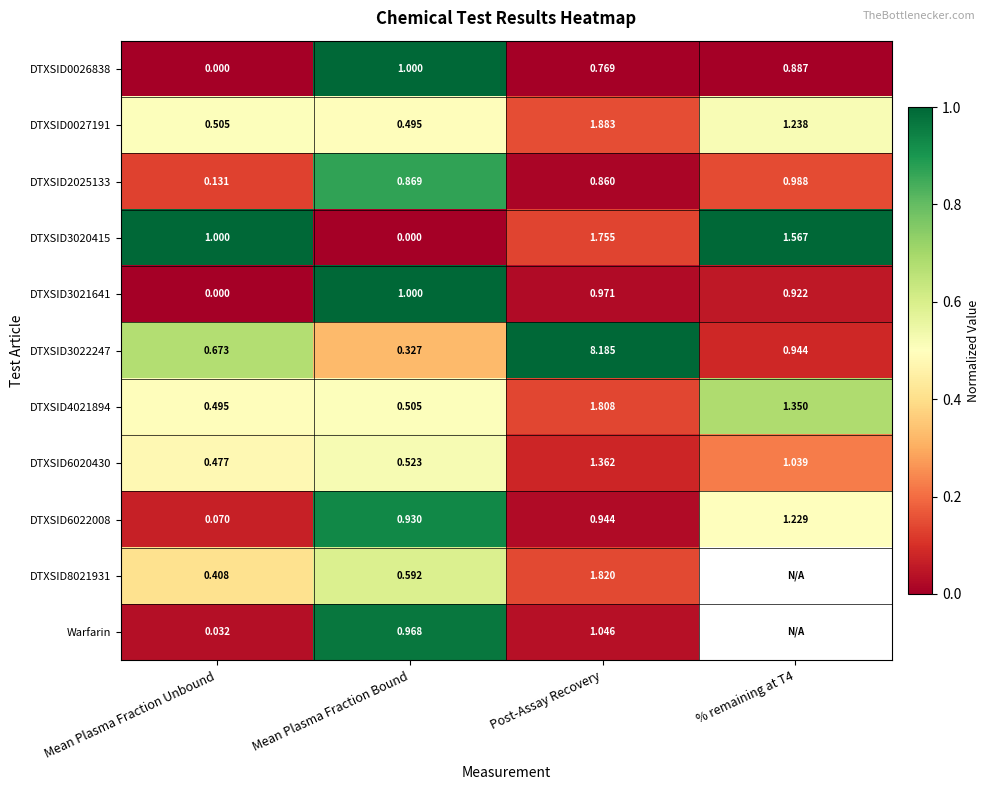

Is the value of DTXSID4021894 at Mean Plasma Fraction Bound greater than the value of DTXSID2025133 at Mean Plasma Fraction Unbound?

Yes